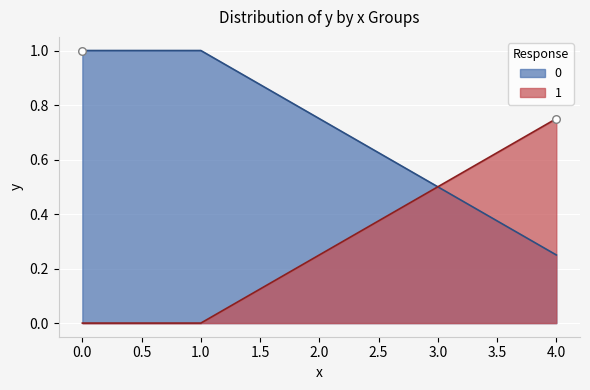

What is the spread (max minus min) of values at 4.0?

0.5